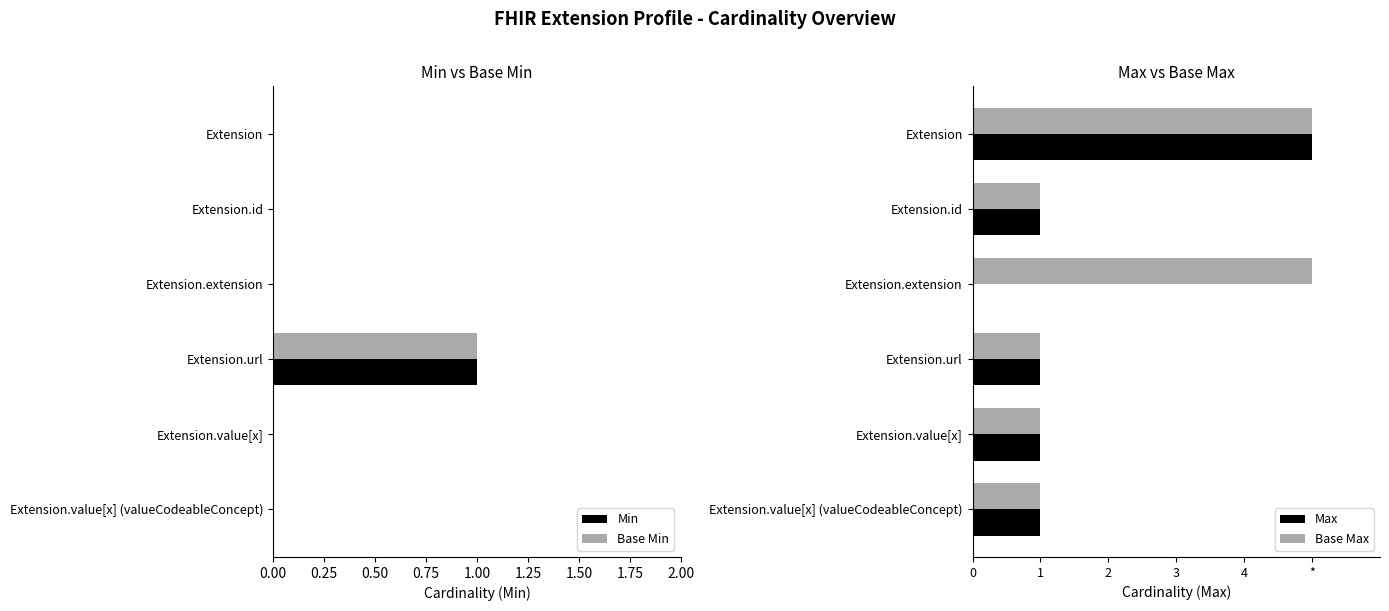

Which series has the widest spread of values?

Max